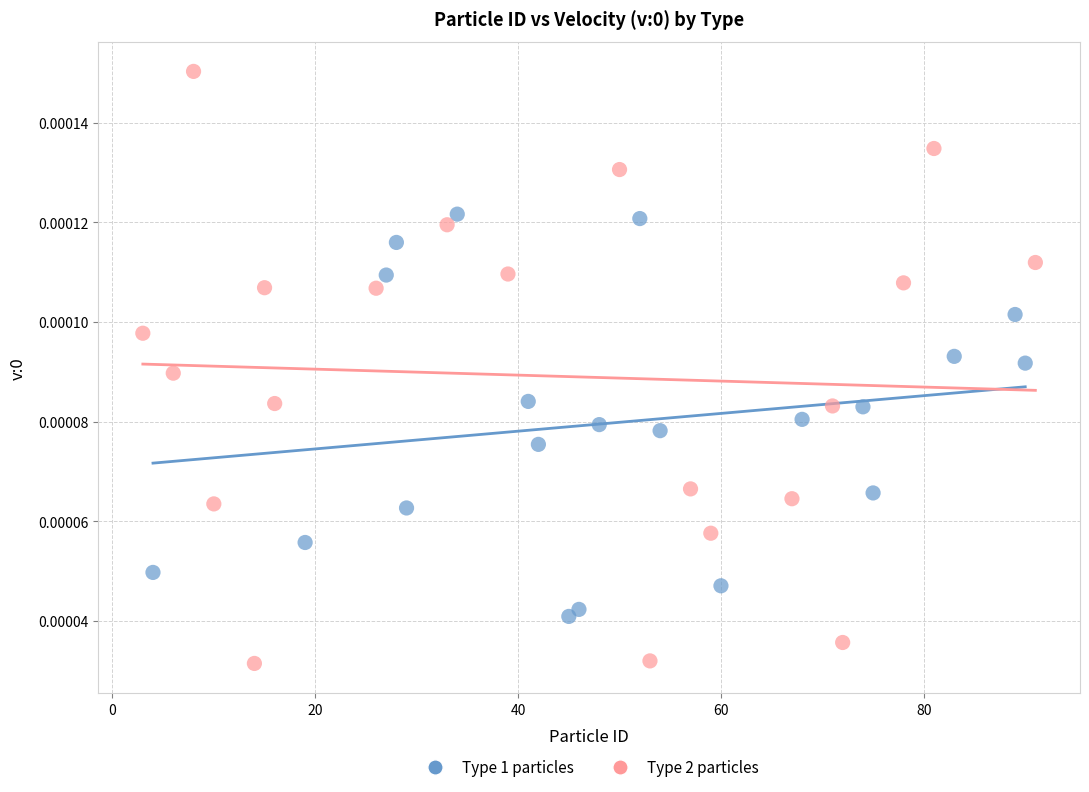

Which series contains the highest Y value?

Type 2 particles